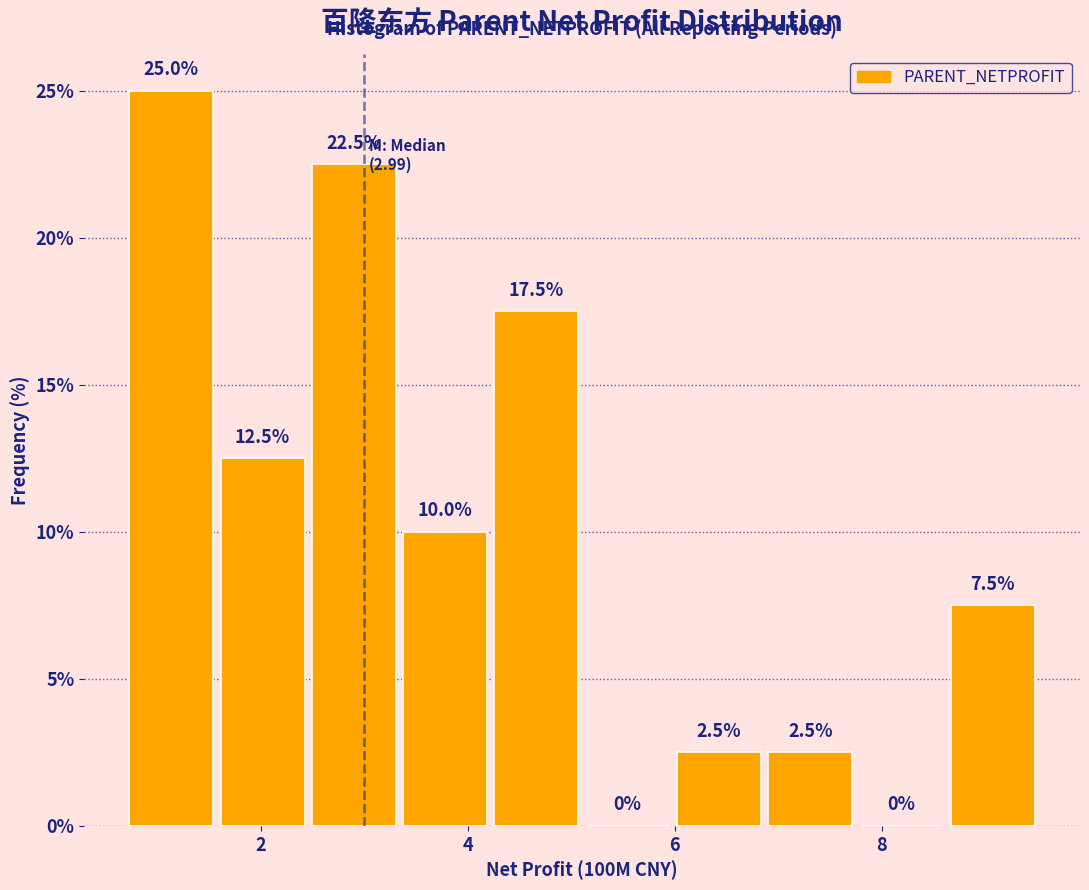

Which range on the x-axis has the tallest bar?

0.6 to 1.6